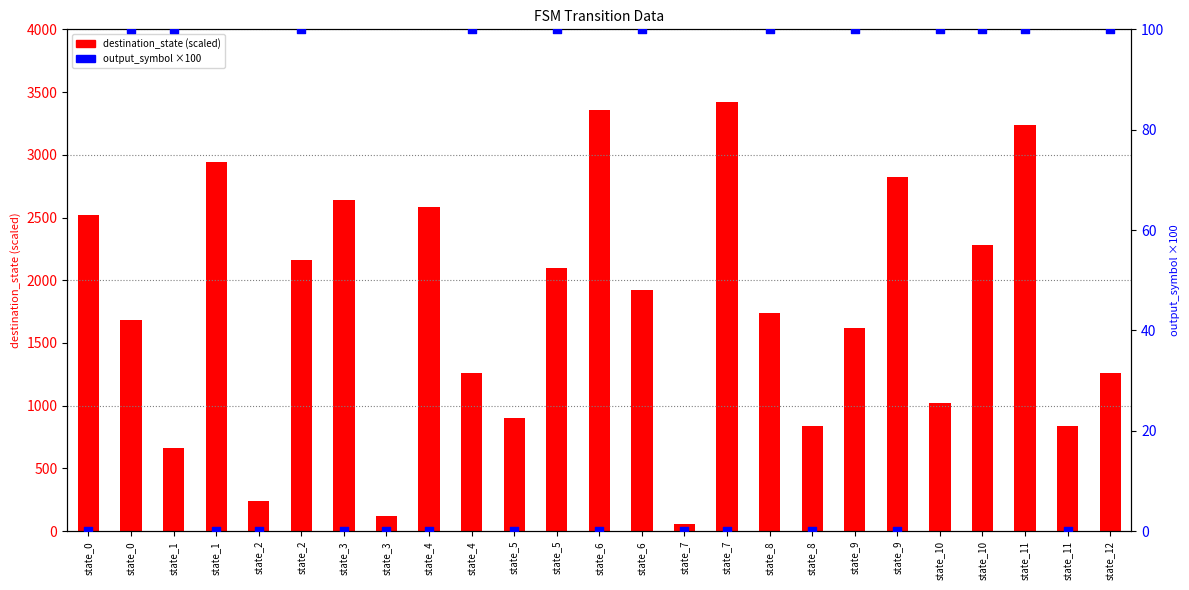

Which series has the largest total across all categories?

destination_state